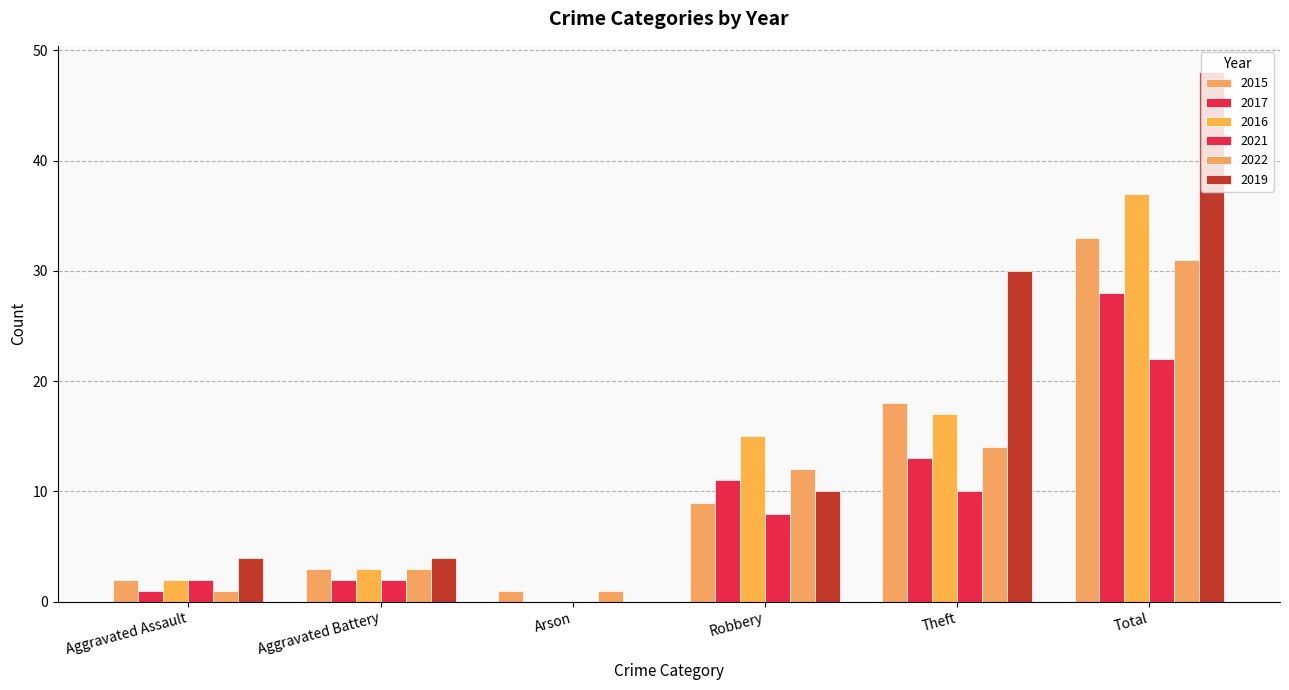

Are the bars horizontal?

No